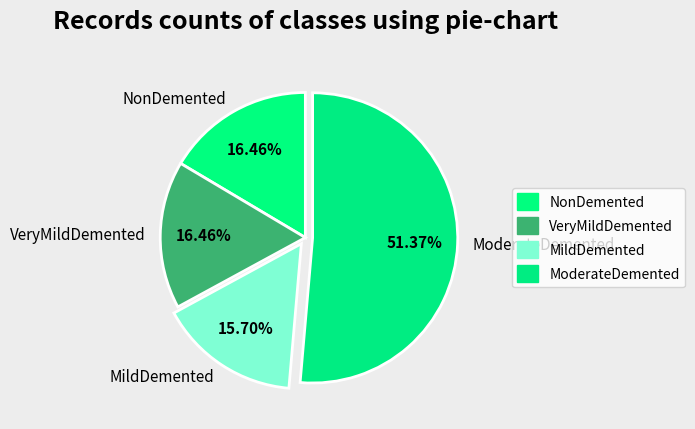

Between VeryMildDemented and ModerateDemented, which is larger?

ModerateDemented